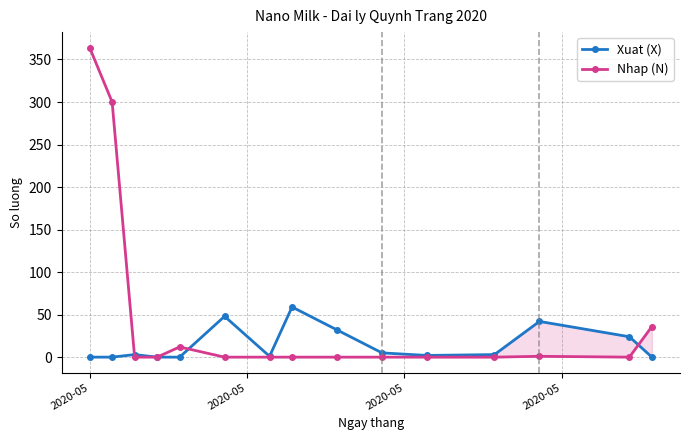

What is the maximum value for Xuat (X)?

59